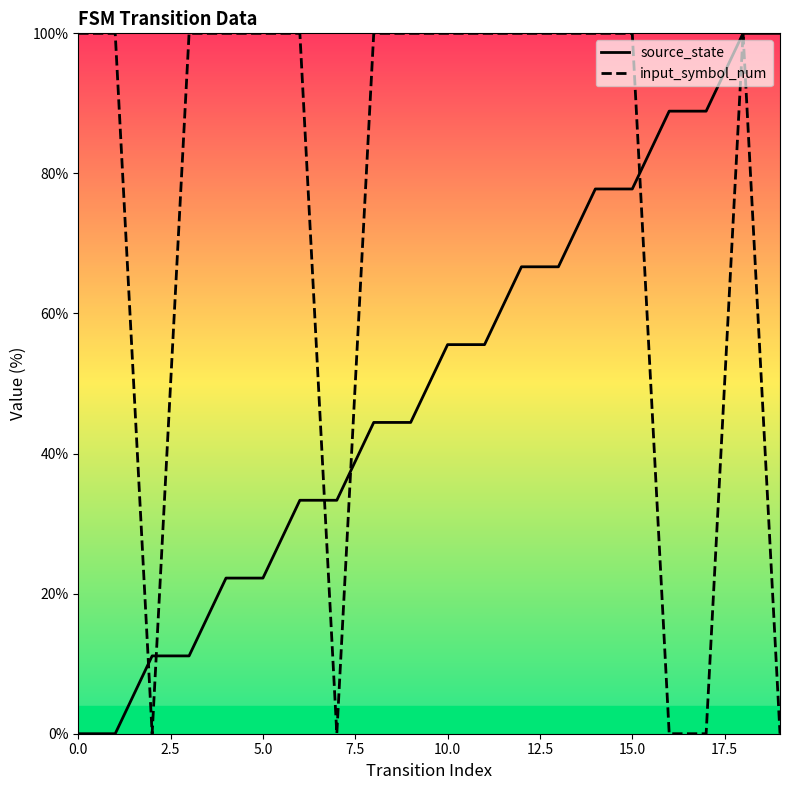

How many data points in source_state are above 55?

10